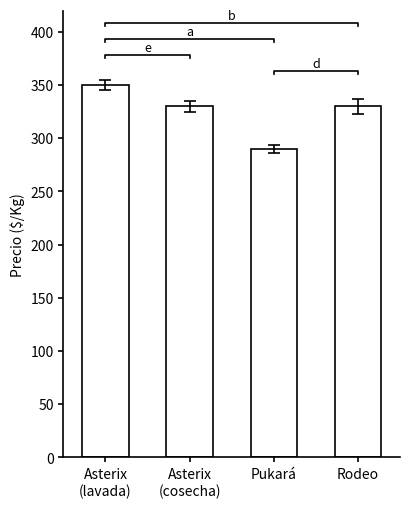

Count the number of data series in this chart.

1